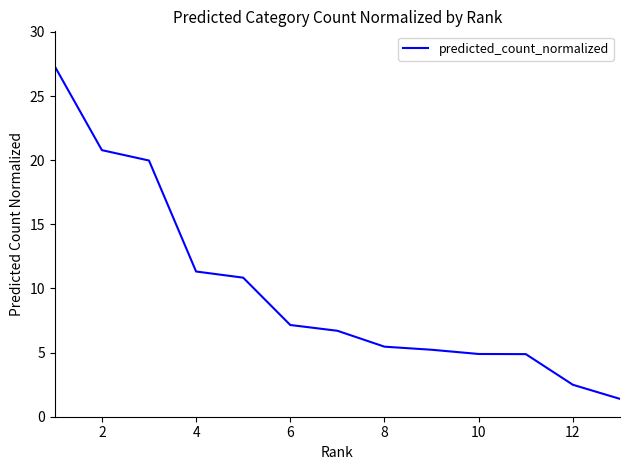

What is the maximum value shown in the chart?

27.3